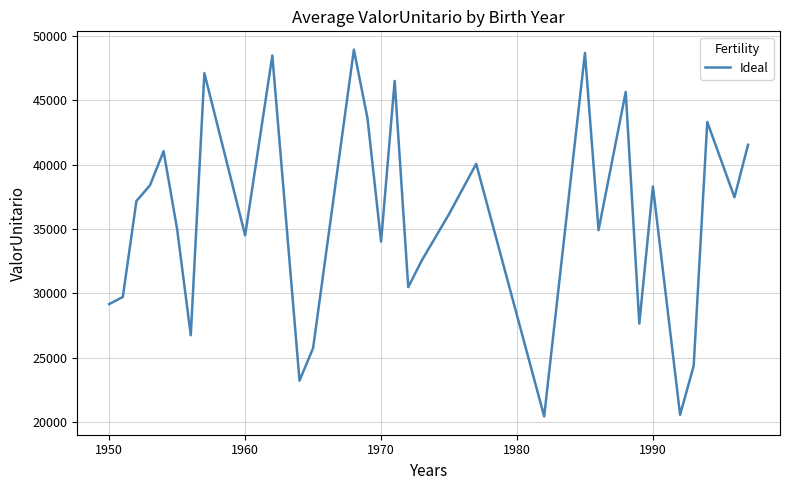

What is the minimum value shown in the chart?

20451.3